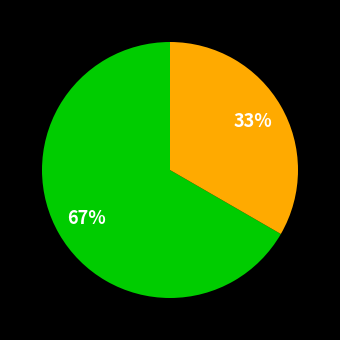

To the nearest percent, what is the average slice percentage?

50%